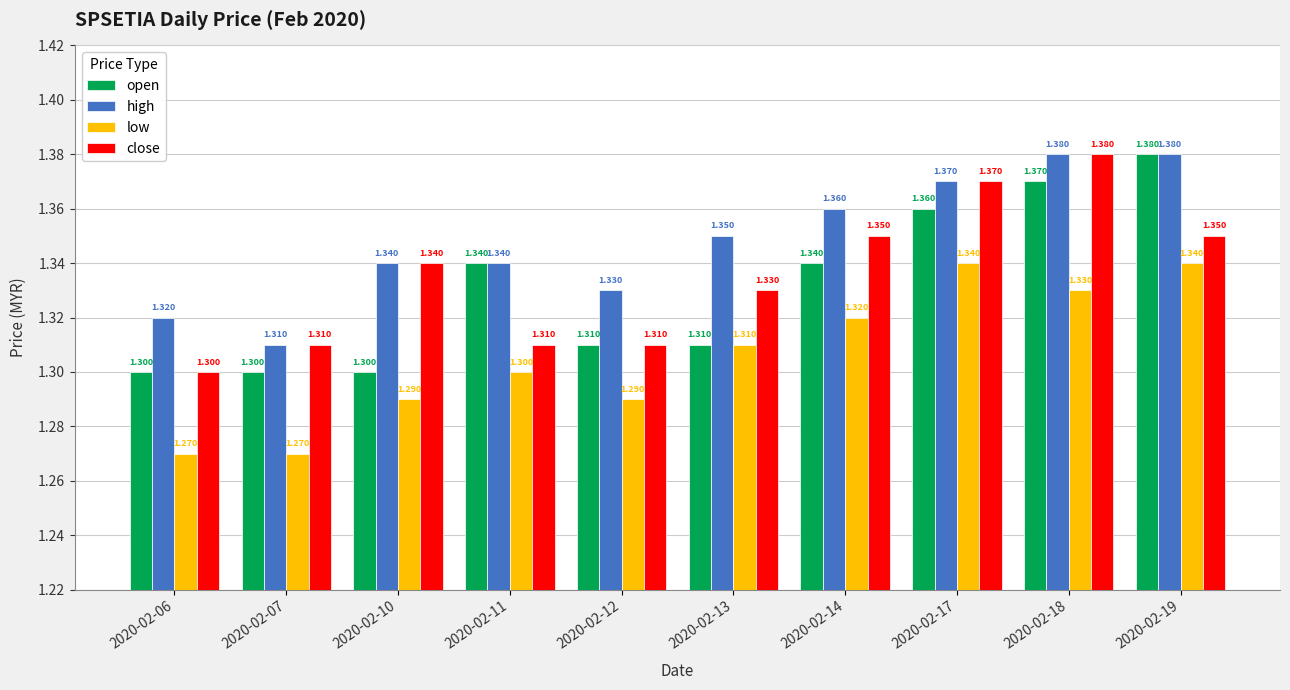

At which label does open reach its peak?

2020-02-19